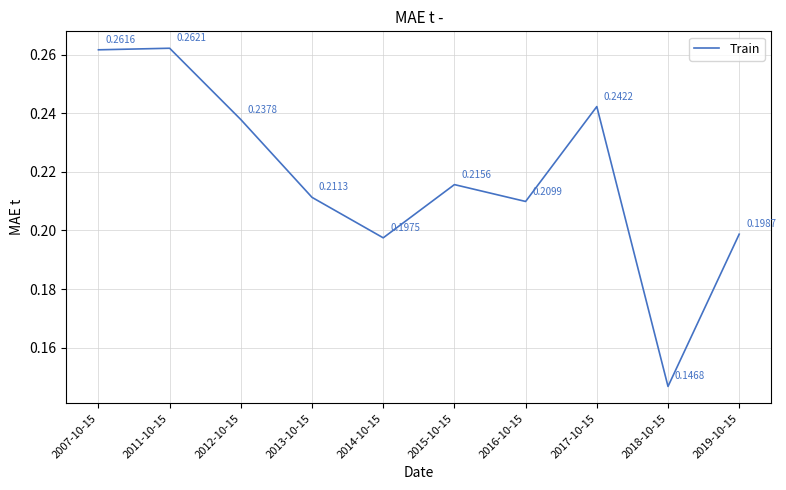

Which label corresponds to the smallest value in the chart?

2018-10-15